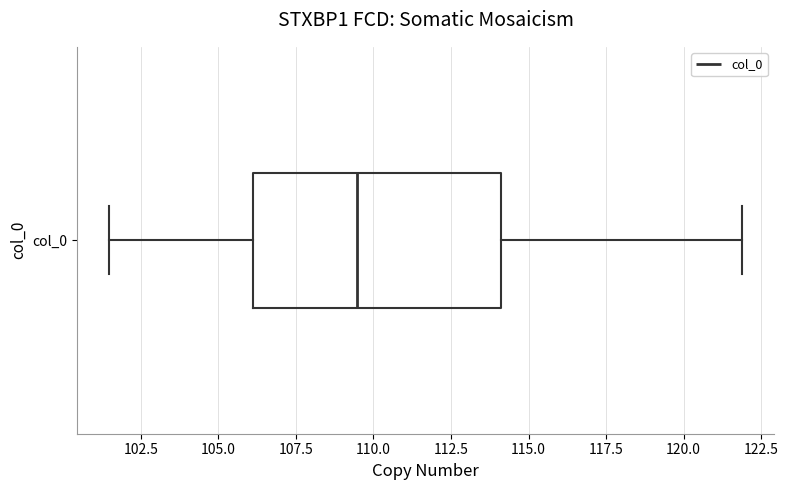

Transcribe this box plot: give where the median line is, the range the box spans, and where the two whiskers end, as read against the x-axis. The values are not printed on the chart, so give them approximately, as read against the axis.

median 109.5, box 106.0 to 114.0, whiskers 101.5 to 122.0